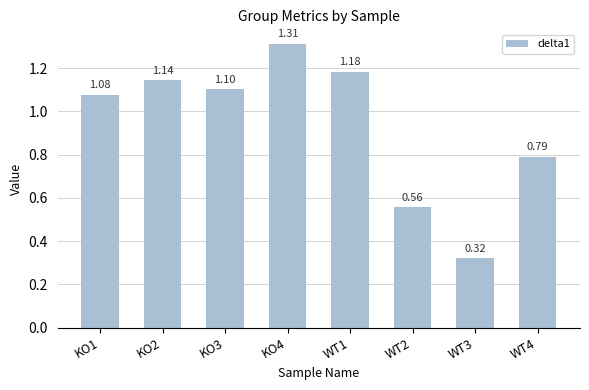

List the labels in order of value, smallest first.

WT3, WT2, WT4, KO1, KO3, KO2, WT1, KO4